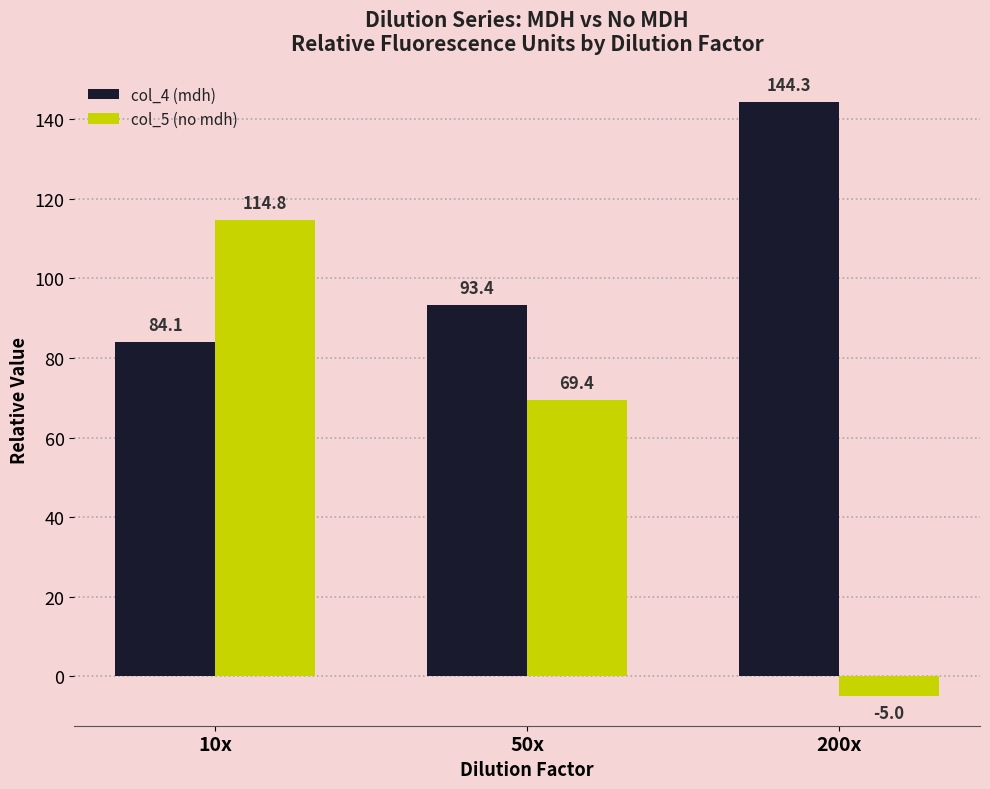

Where does the col_5 (no mdh) series first go above 69?

10x